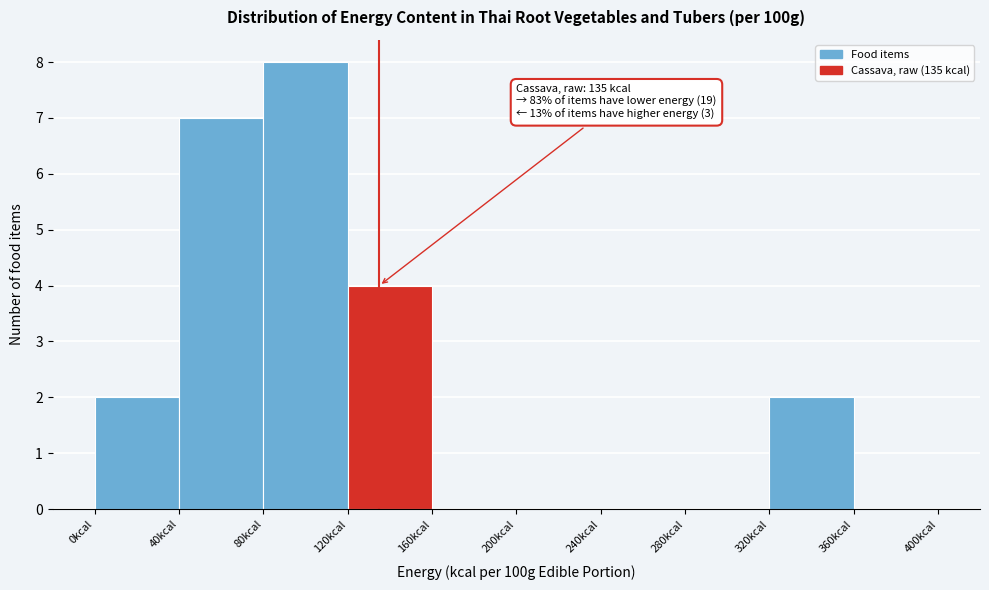

Which range on the x-axis has the tallest bar?

80 to 120